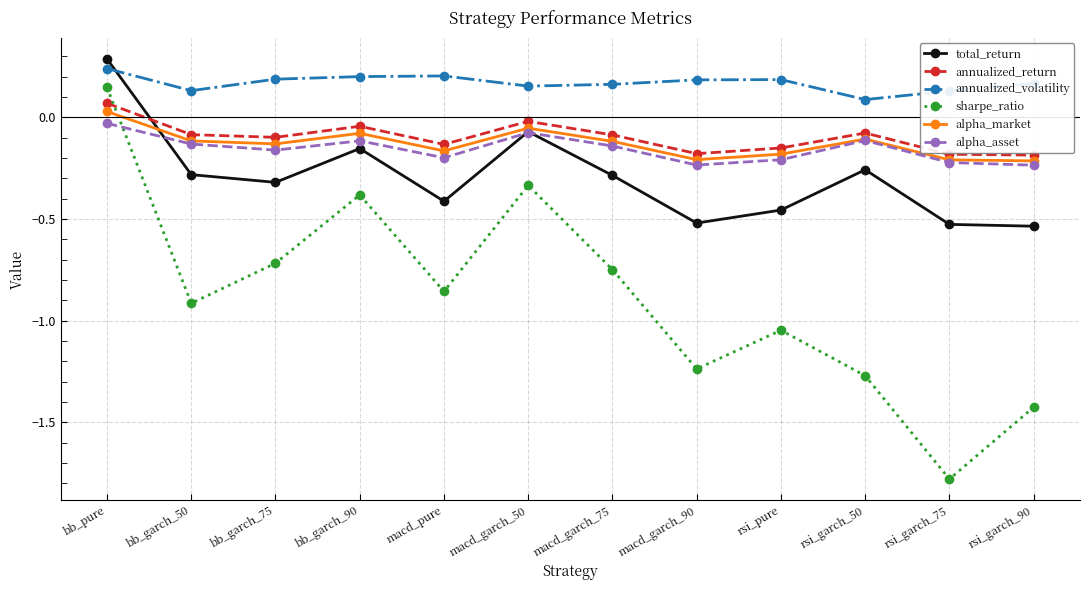

What is the label of the 6th point from the left?

macd_garch_50